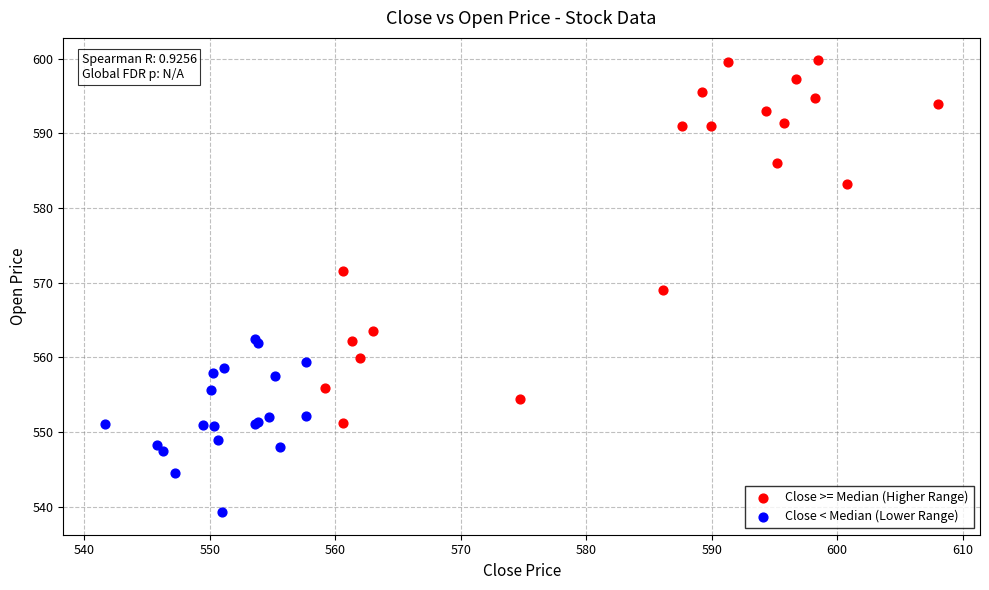

Which series has the widest spread of Y values?

Close >= Median (Higher Range)